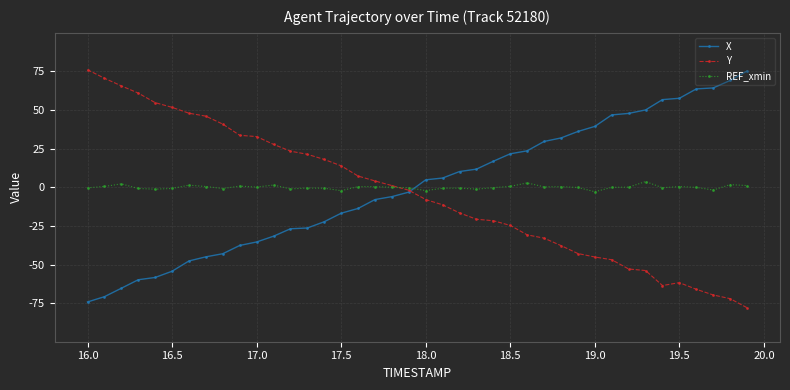

What is the highest value of the X series?

75.3